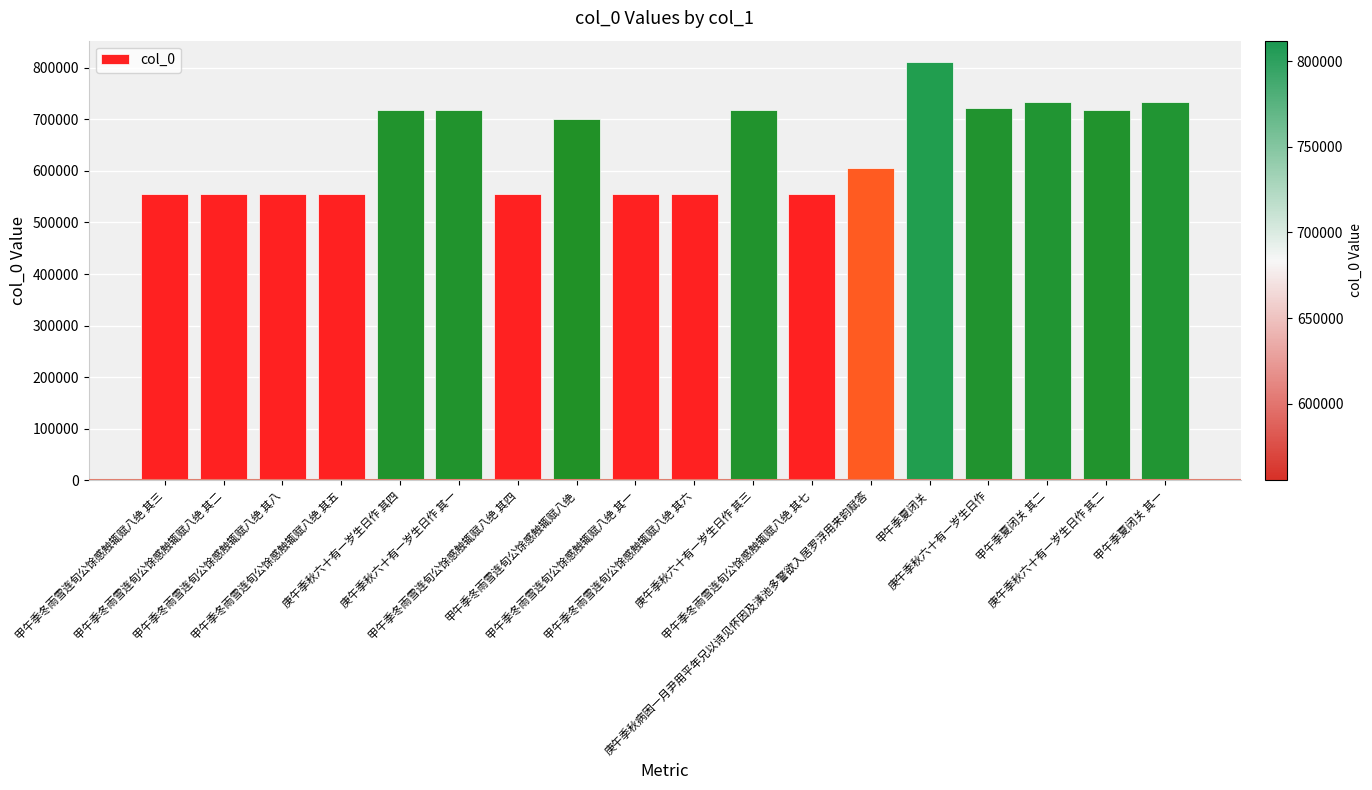

What is the average value?

645457